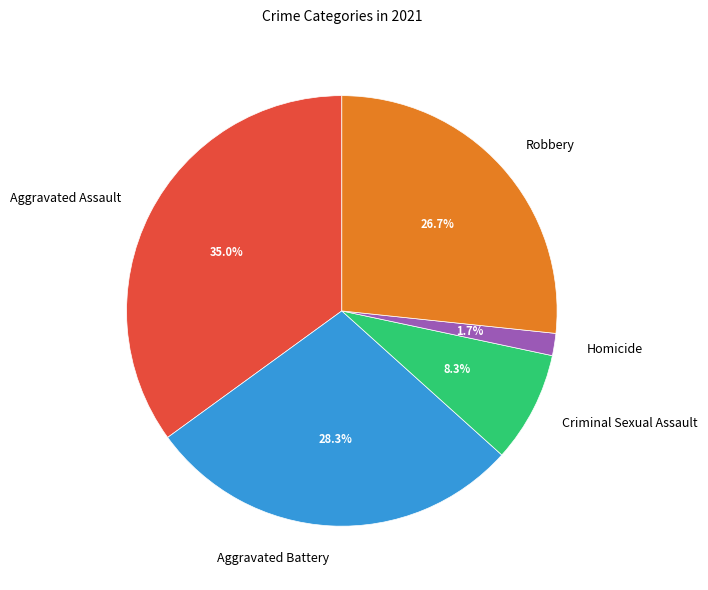

Approximately how many times larger is the value at Aggravated Battery compared to Criminal Sexual Assault?

3.4